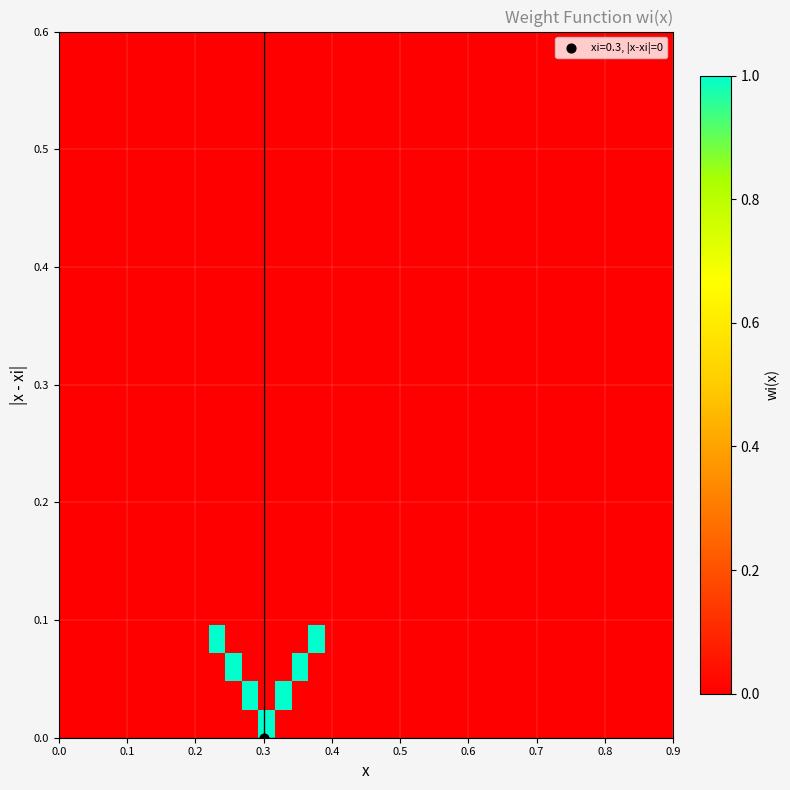

What is the maximum value shown in the chart?

1.0